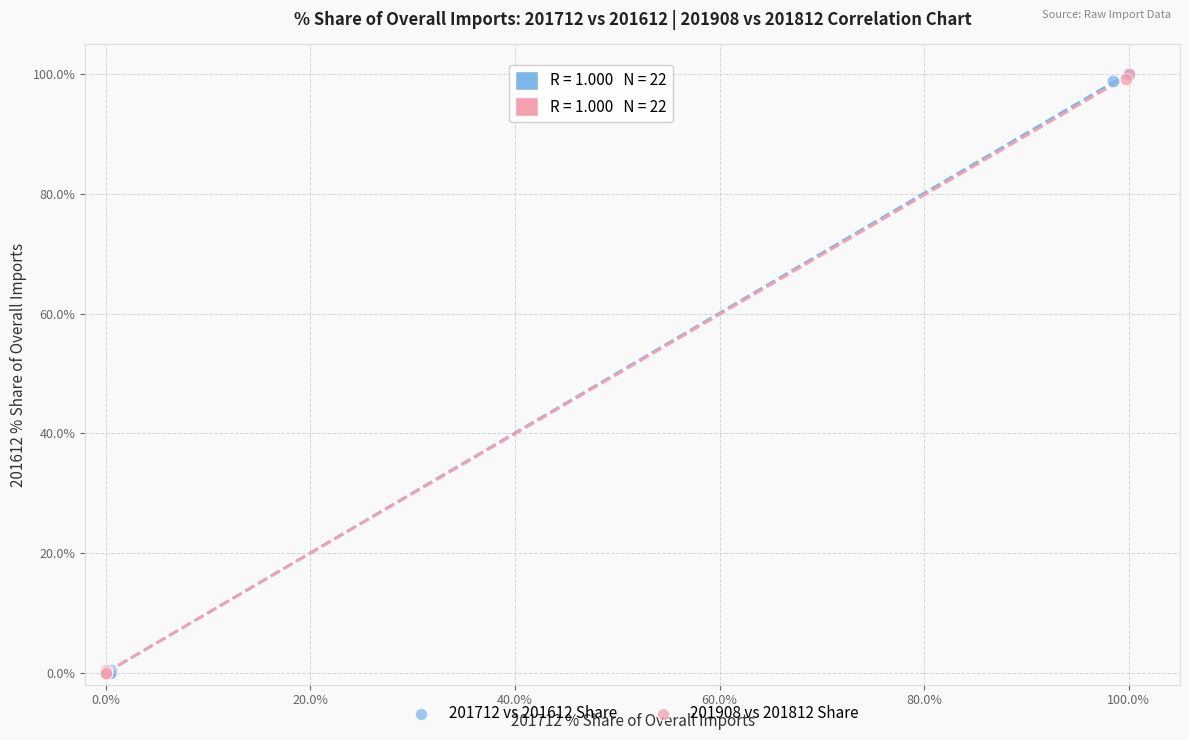

What are all the series names shown in the legend?

201712 vs 201612 Share, 201908 vs 201812 Share